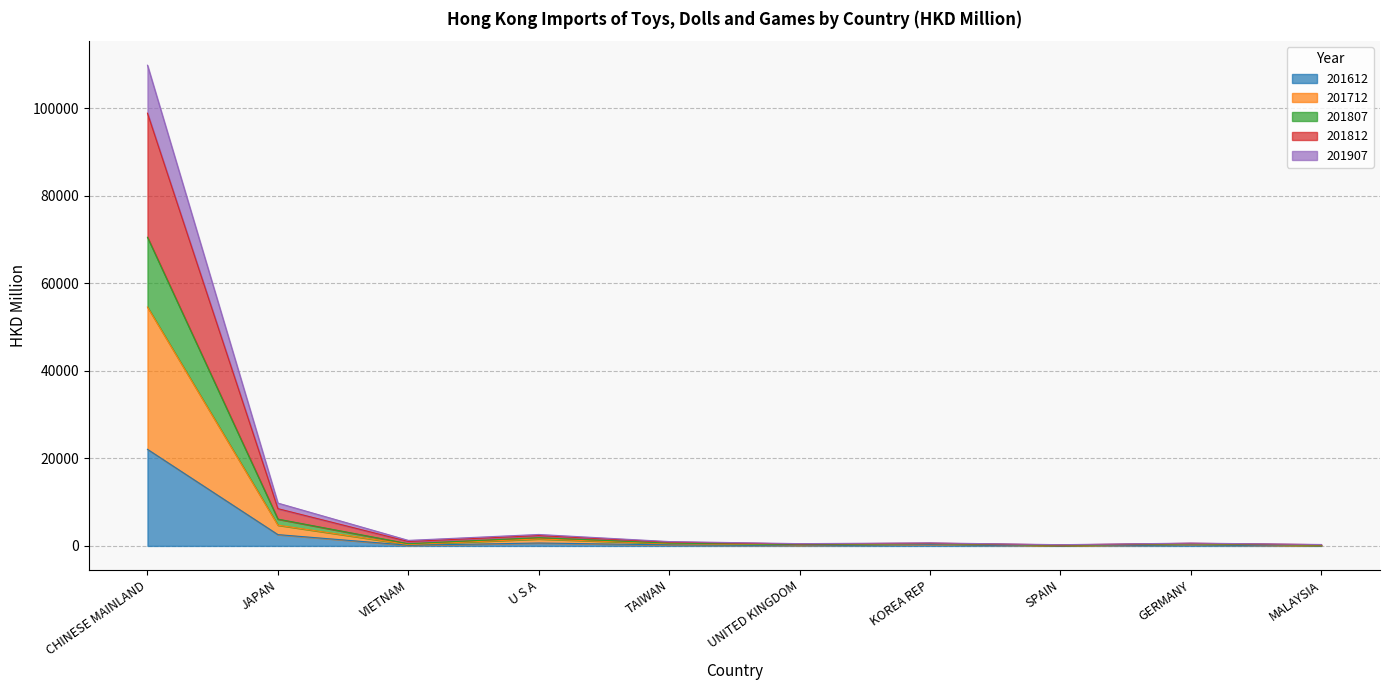

What position from the left is SPAIN?

8